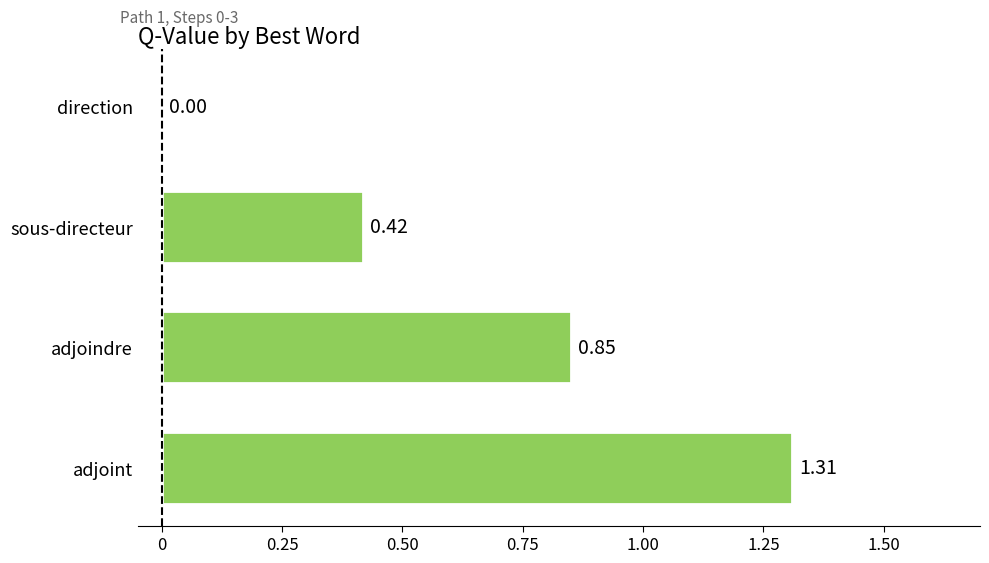

Where is the data nearest to the value 0?

direction